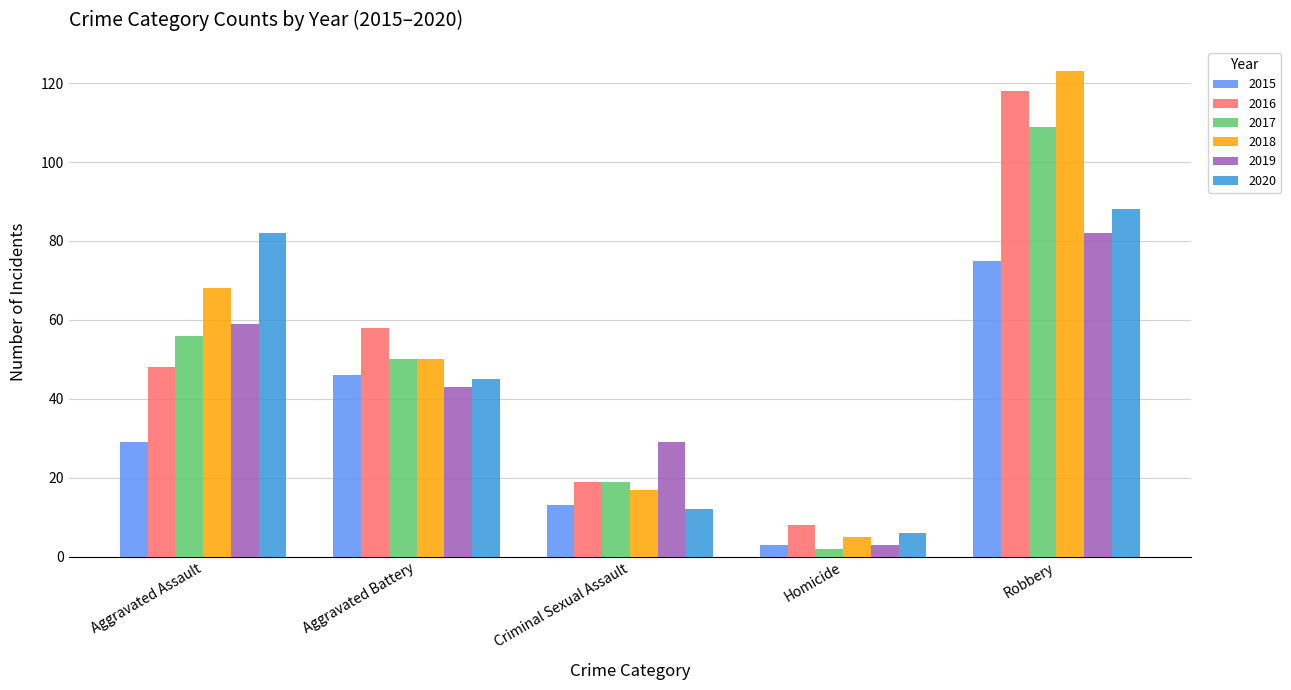

Reading left to right, what are all the values shown in this chart?

2015: 29	46	13	3	75
2016: 48	58	19	8	118
2017: 56	50	19	2	109
2018: 68	50	17	5	123
2019: 59	43	29	3	82
2020: 82	45	12	6	88